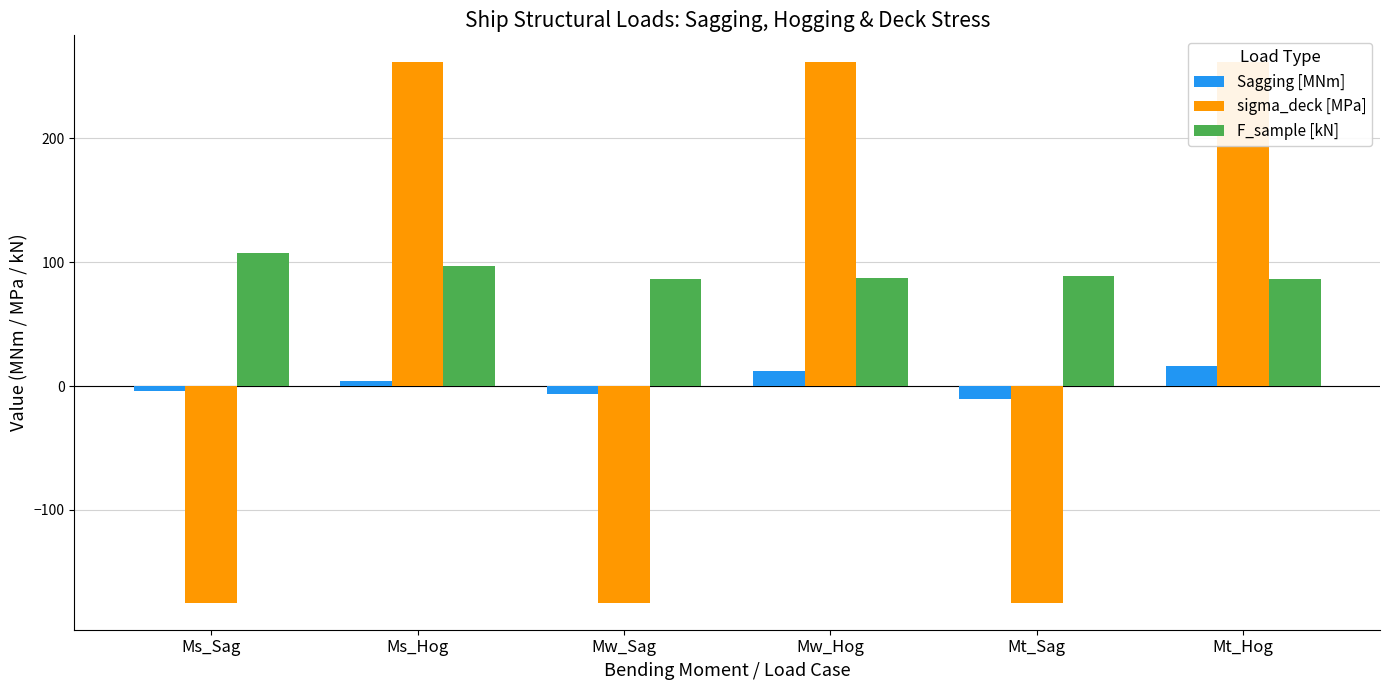

Which series has the largest range (max minus min)?

sigma_deck [MPa]